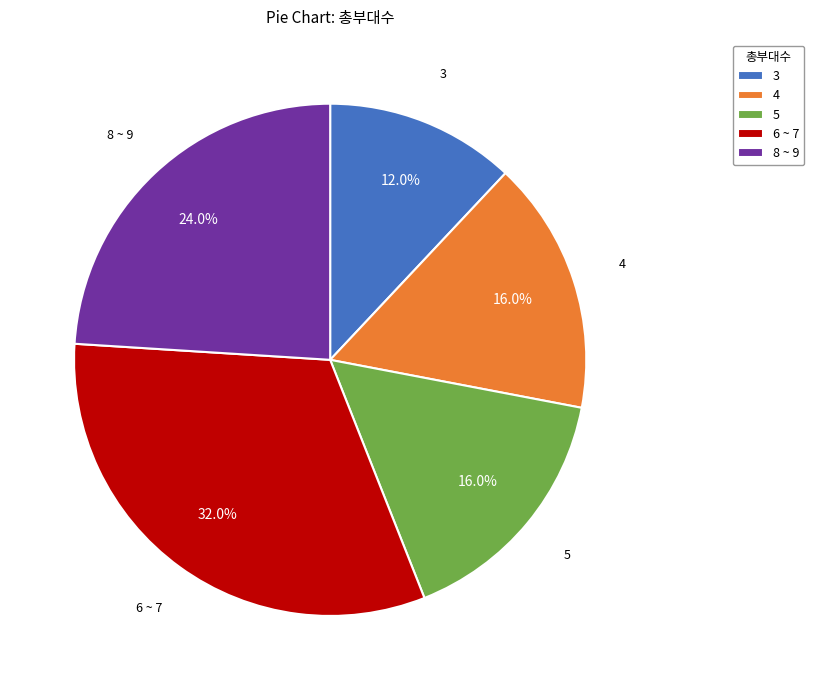

Which slice is the smallest?

3